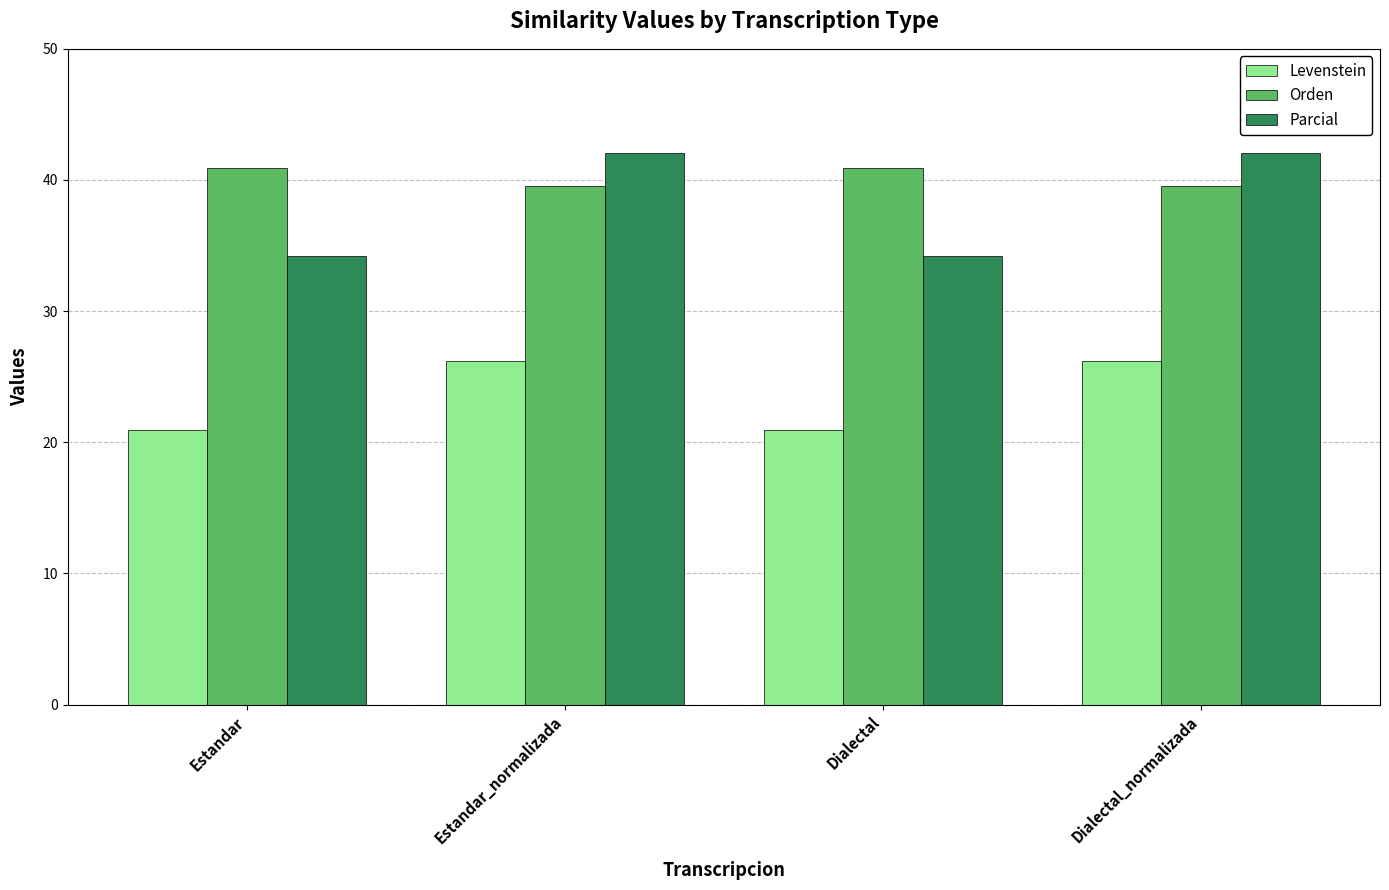

What is the difference between the highest and lowest values at Estandar?

20.0